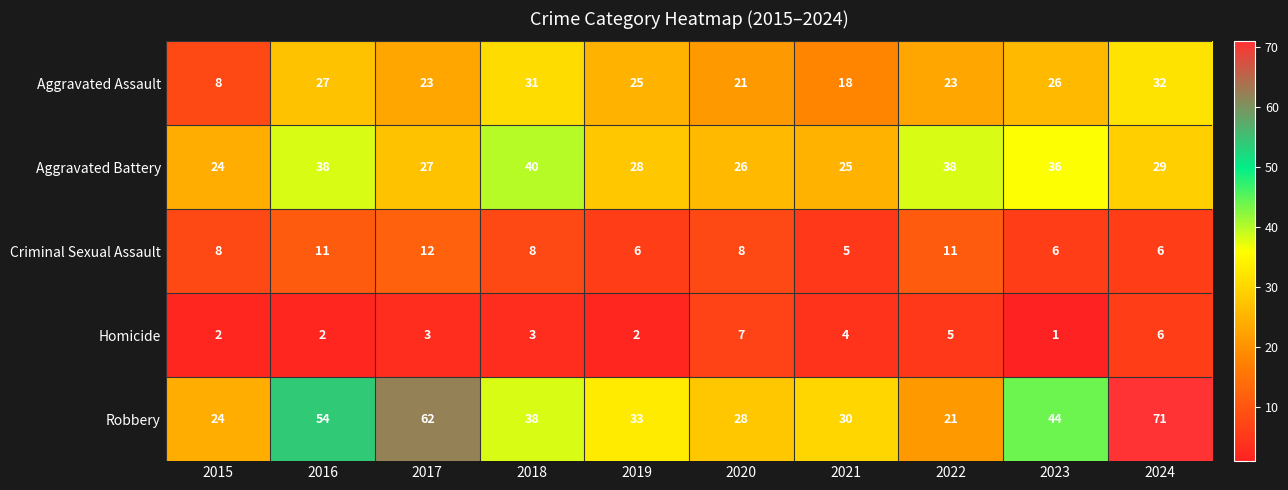

The Robbery series shows 30 at 2021. True or false?

True